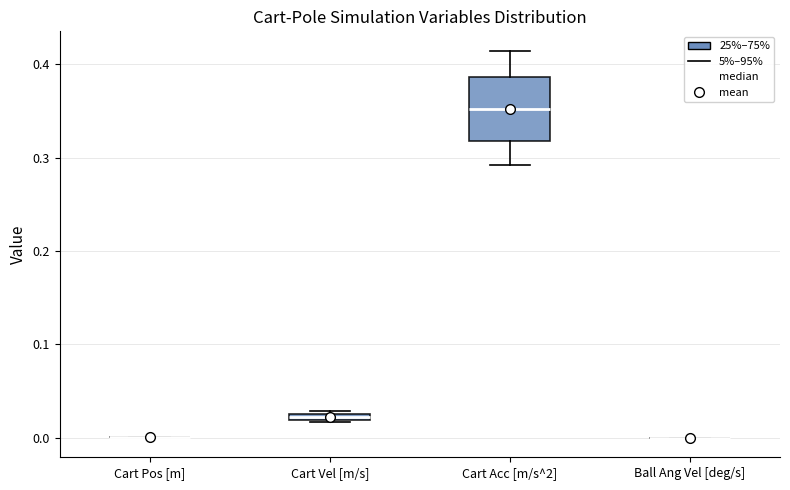

Comparing the boxes themselves (not the whiskers), which one is the tallest?

Cart Acc [m/s^2]